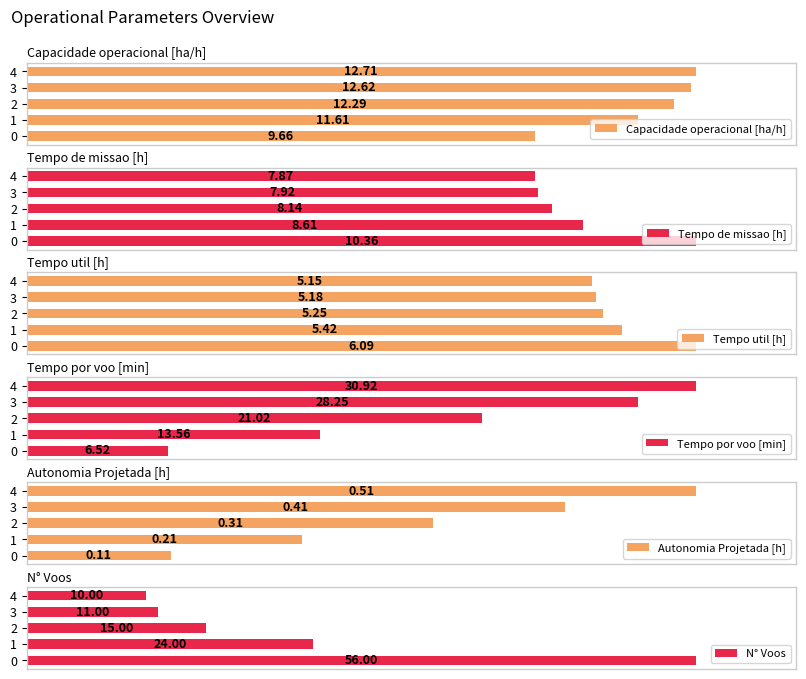

Reading left to right, list all the values displayed in this chart.

Capacidade operacional [ha/h]: 9.7	11.6	12.3	12.6	12.7
Tempo de missao [h]: 10.4	8.6	8.1	7.9	7.9
Tempo util [h]: 6.1	5.4	5.2	5.2	5.2
Tempo por voo [min]: 6.5	13.6	21.0	28.2	30.9
Autonomia Projetada [h]: 0.1	0.2	0.3	0.4	0.5
N° Voos: 56.0	24.0	15.0	11.0	10.0